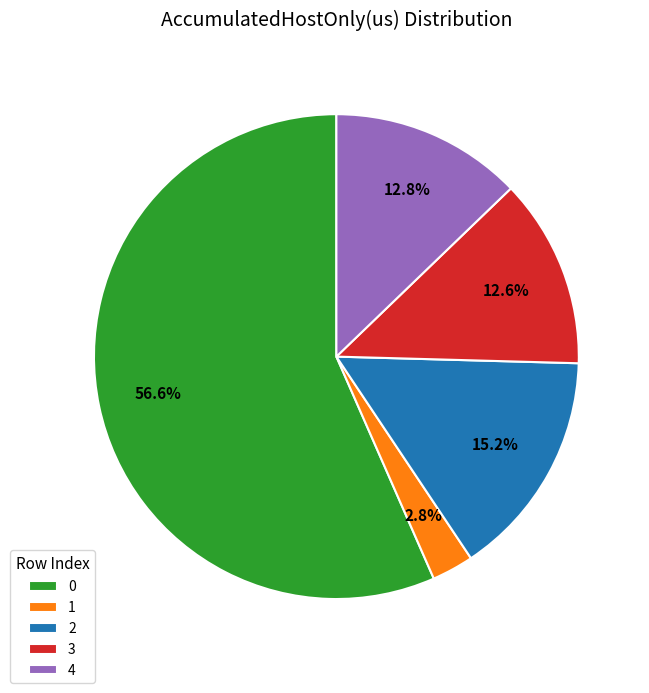

To the nearest percent, what percentage of the pie is 4?

13%